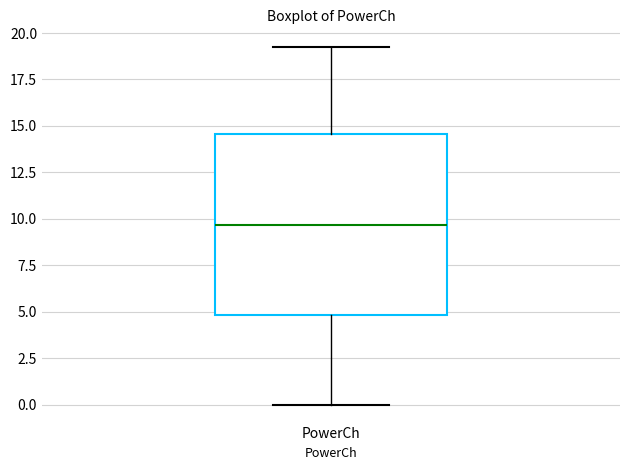

Transcribe this box plot: give where the median line is, the range the box spans, and where the two whiskers end, as read against the y-axis. The values are not printed on the chart, so give them approximately, as read against the axis.

median 9.5, box 5.0 to 14.5, whiskers 0.0 to 19.0